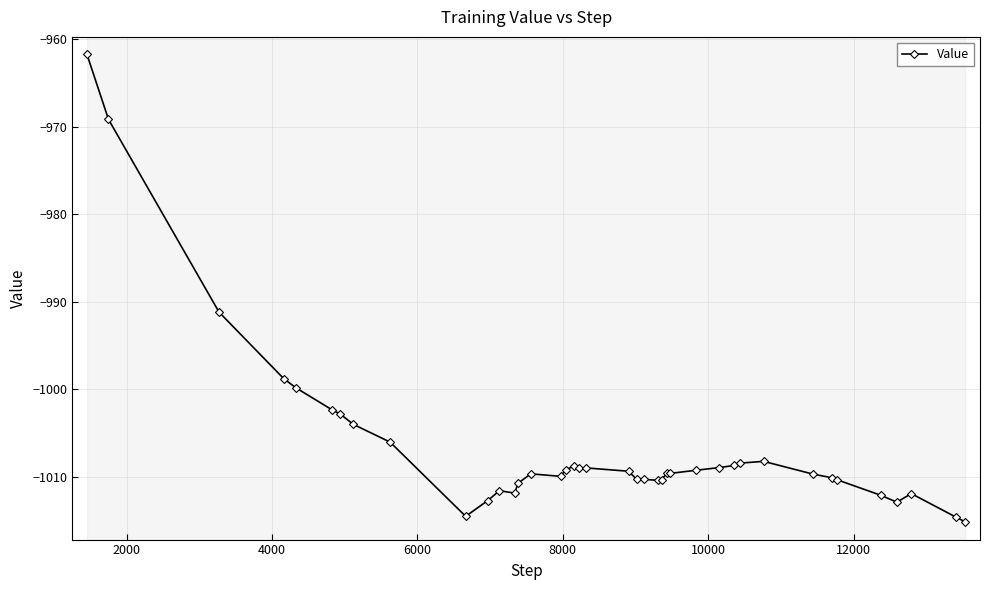

What is the value of the 38th point from the left?

-1011.9